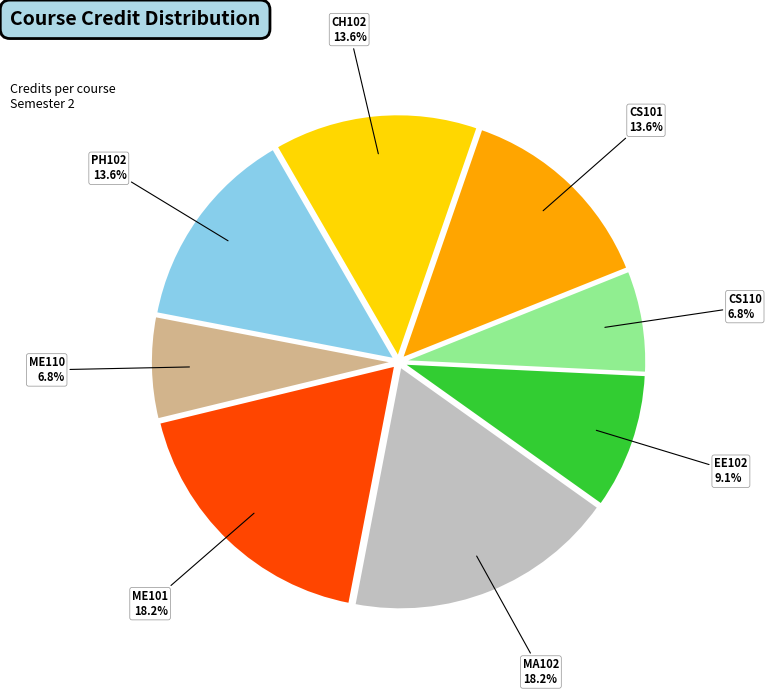

The PH102 slice represents 23% of the pie. True or false?

False